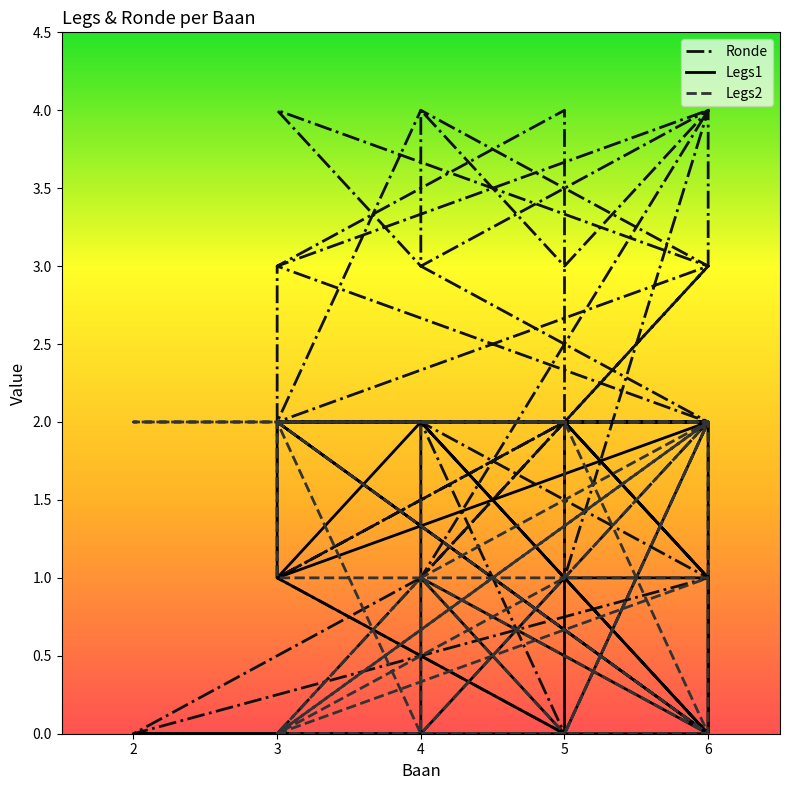

Does the chart have visible grid lines?

No